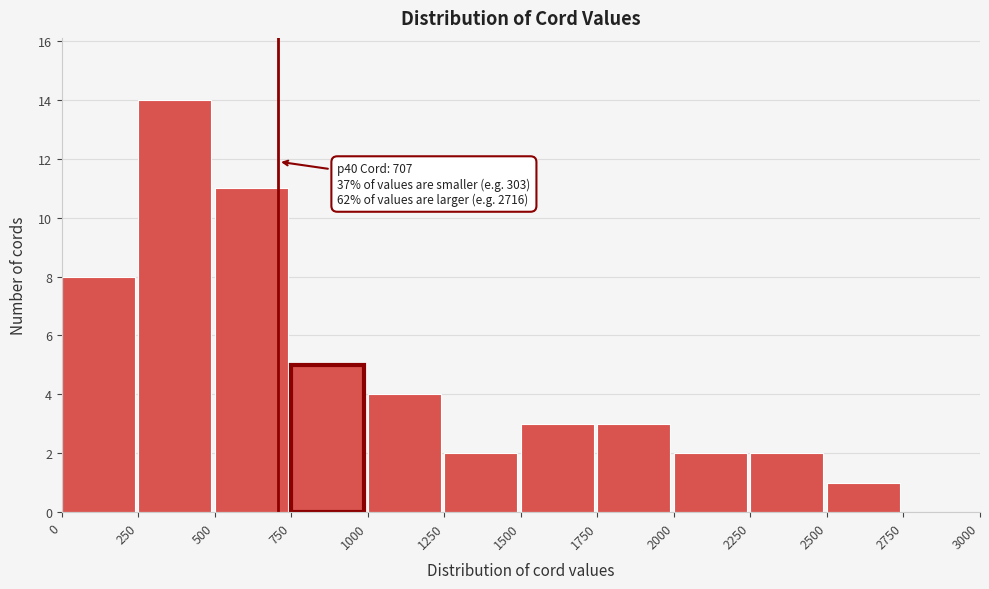

Which range on the x-axis has the tallest bar?

250 to 500